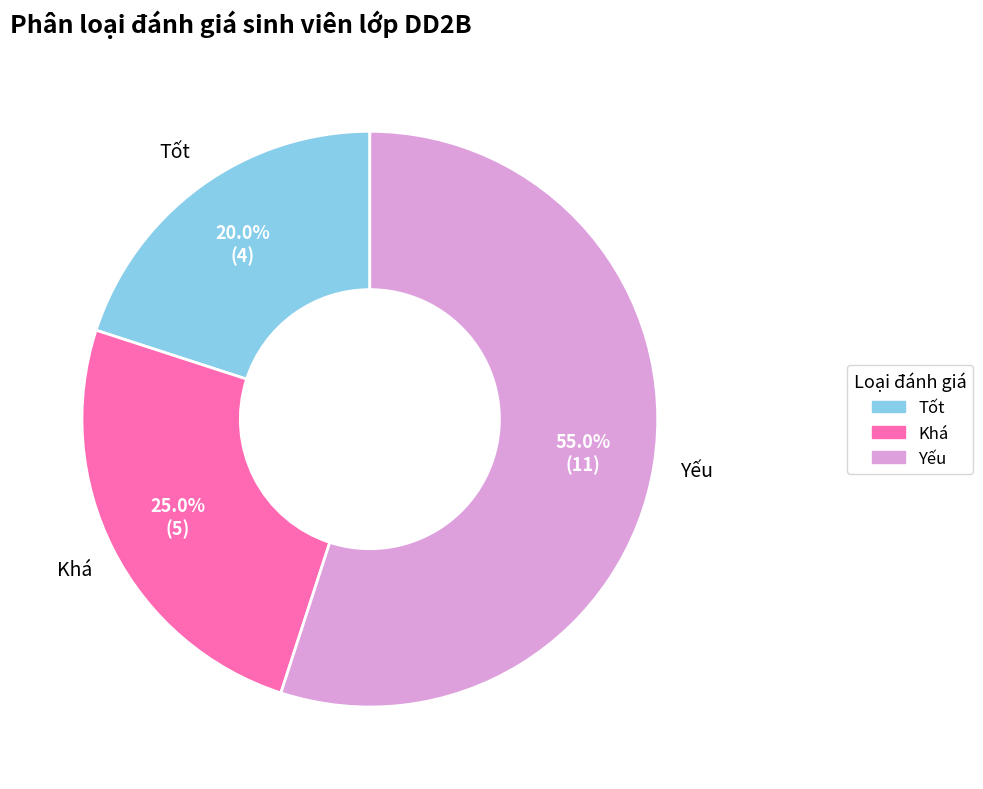

To the nearest percent, what portion does Tốt represent?

20%